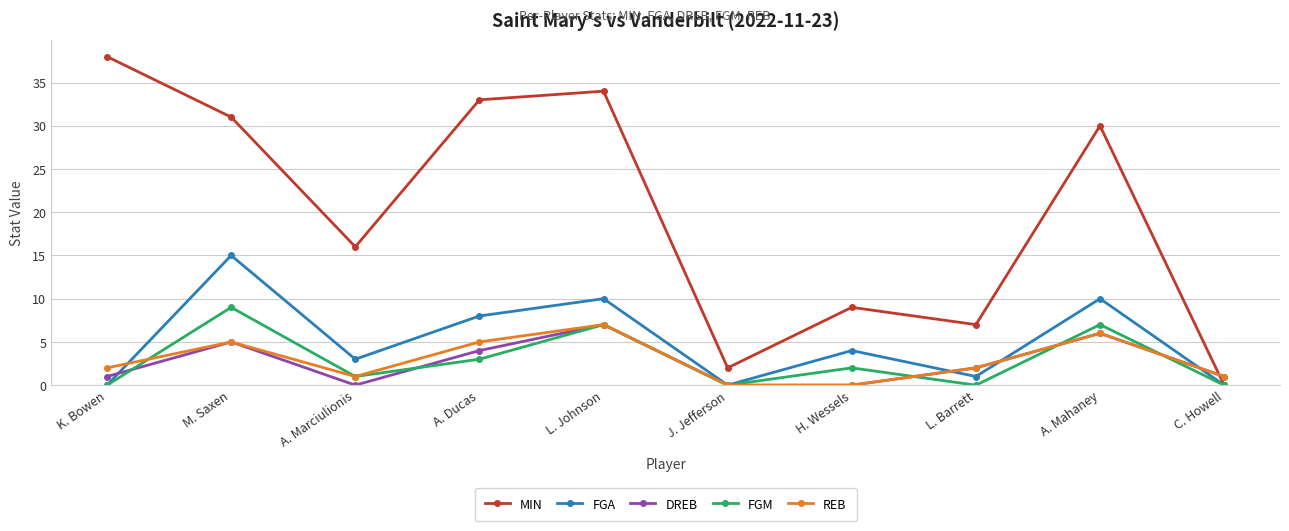

At how many categories does at least one series exceed 12?

6